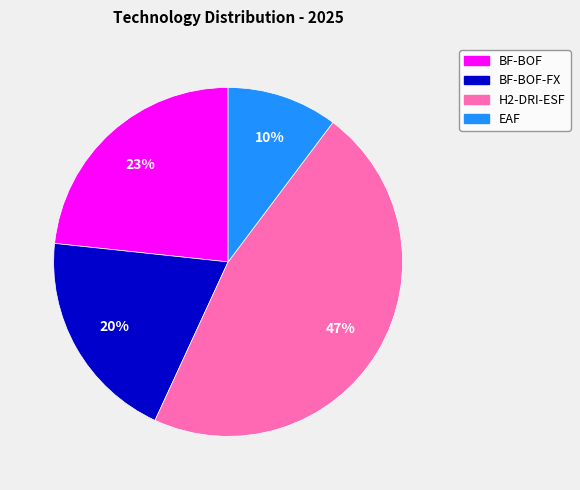

Which has a higher value, BF-BOF or H2-DRI-ESF?

H2-DRI-ESF